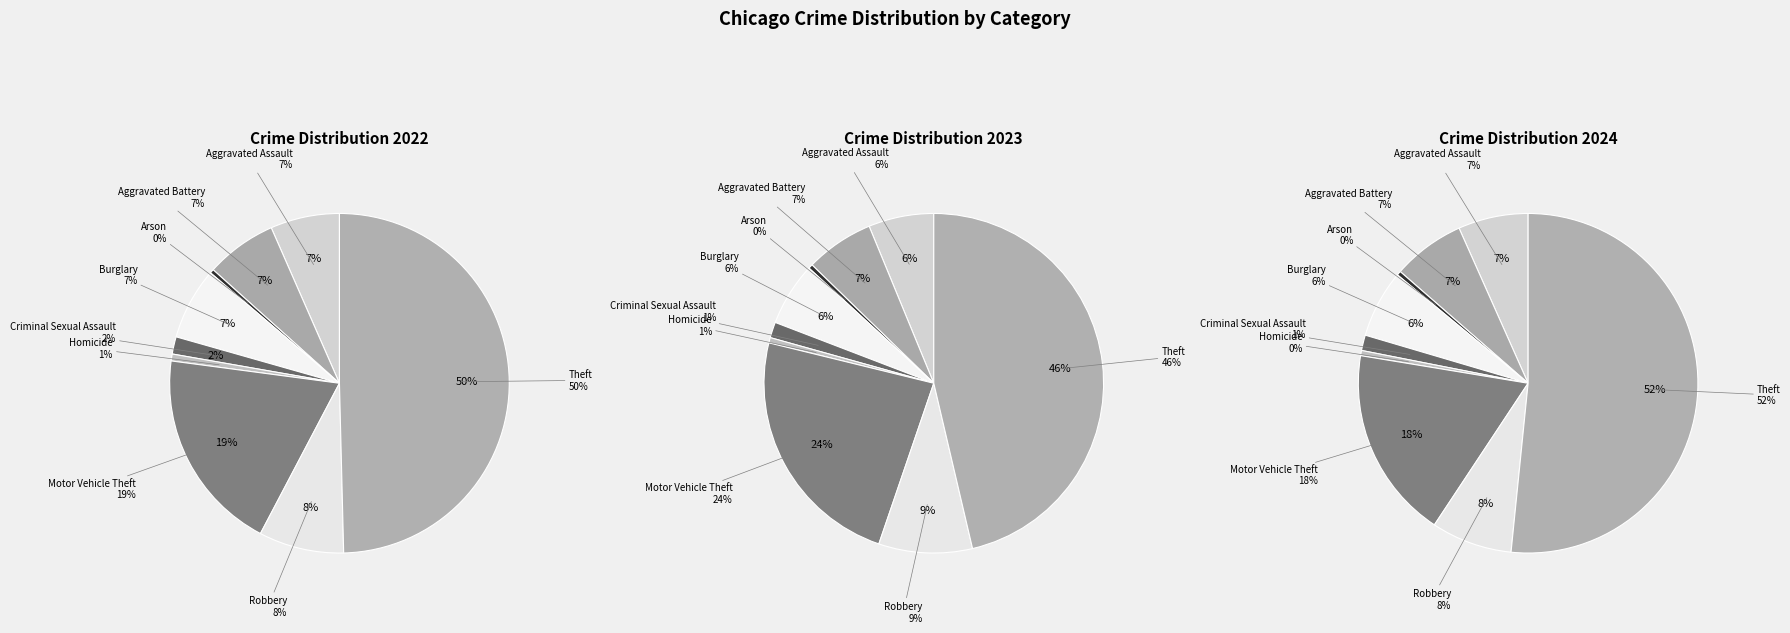

How many segments does this pie chart have?

9